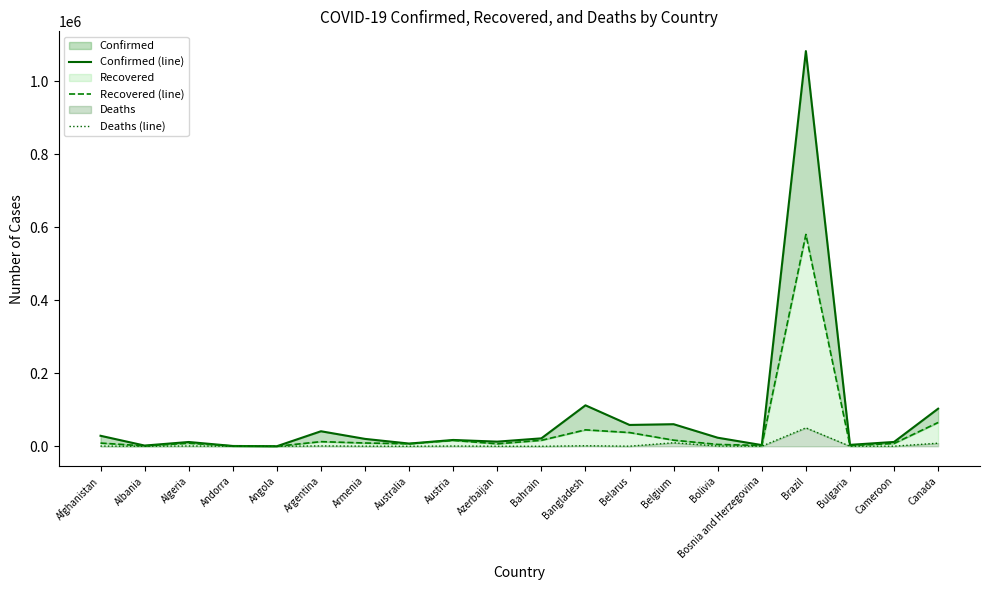

How many data points does each series have?

20